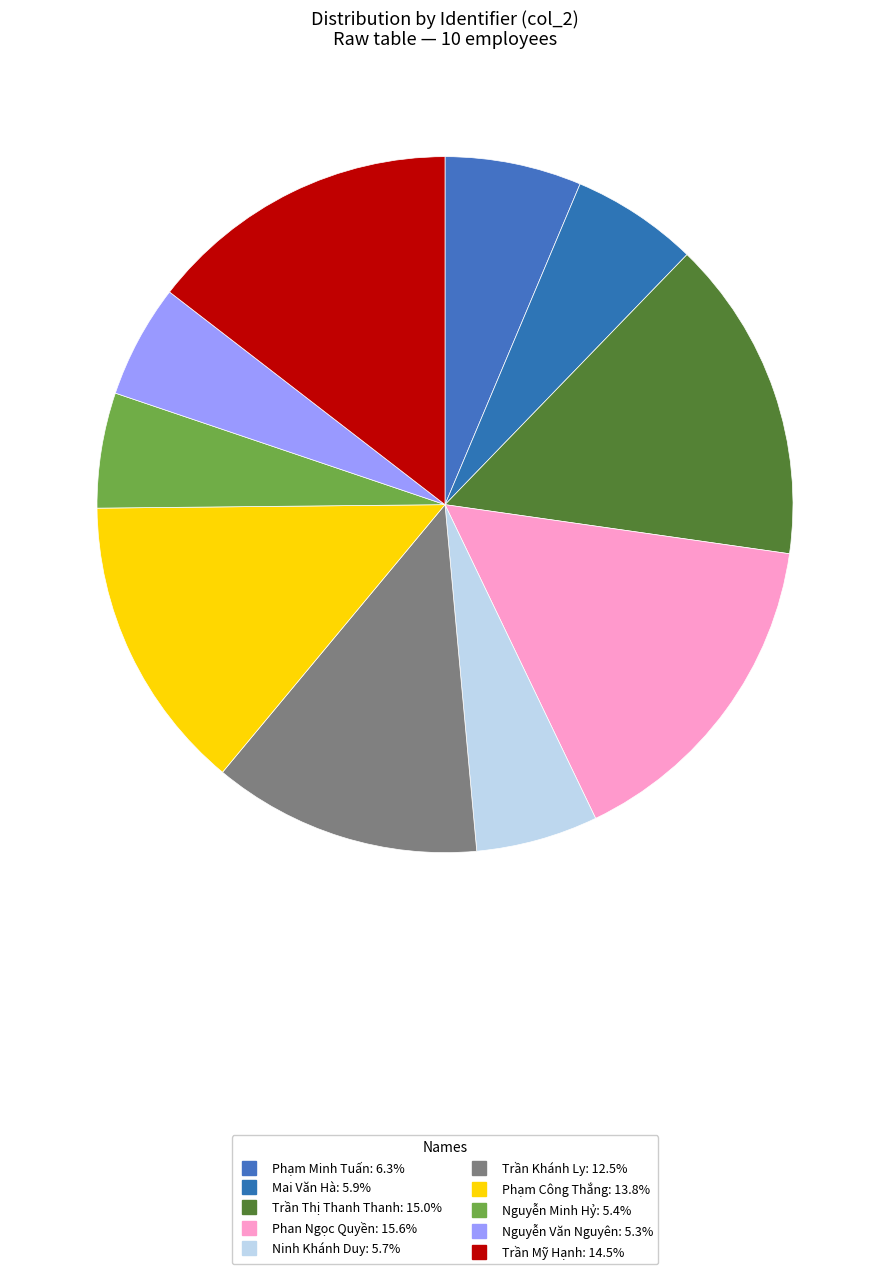

Count the number of slices in the pie.

10